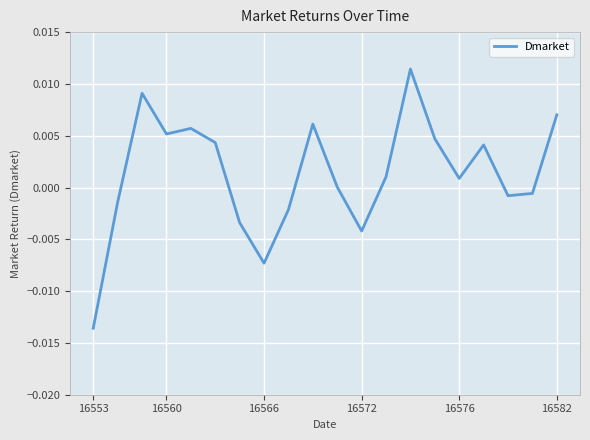

At which category does the chart reach its minimum across all series?

16553